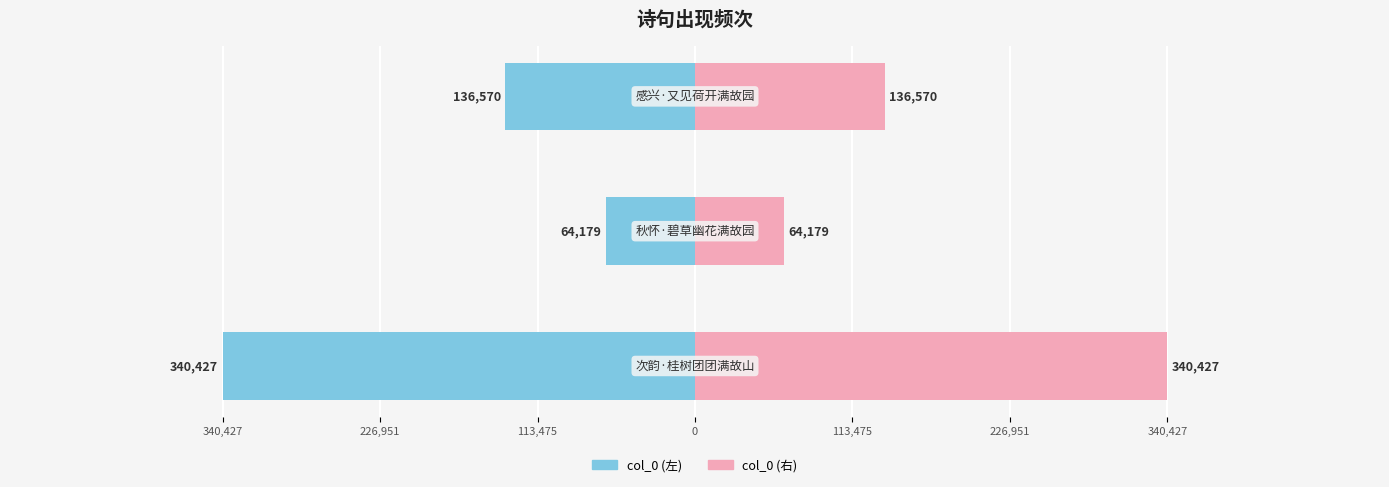

The chart shows a value of 340427 at 次韵·桂树团团满故山. True or false?

True